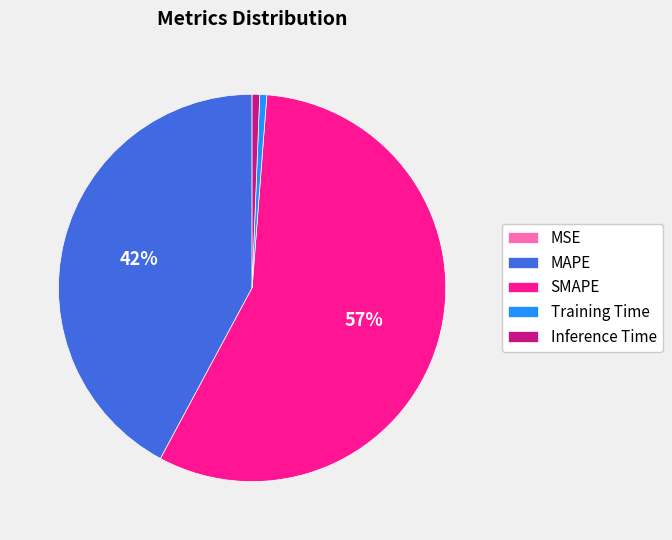

Is there a majority slice in this chart?

Yes